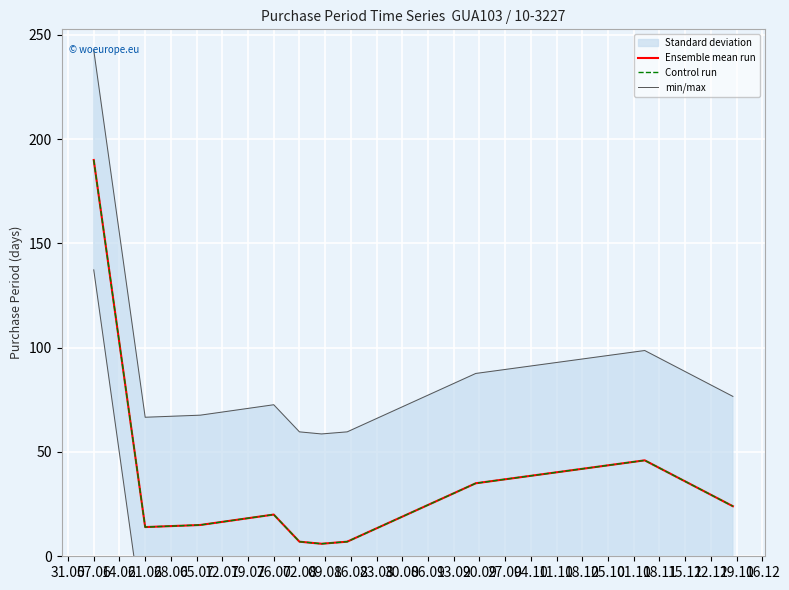

True or false: Control run has more than 2 points higher than both neighbors.

False